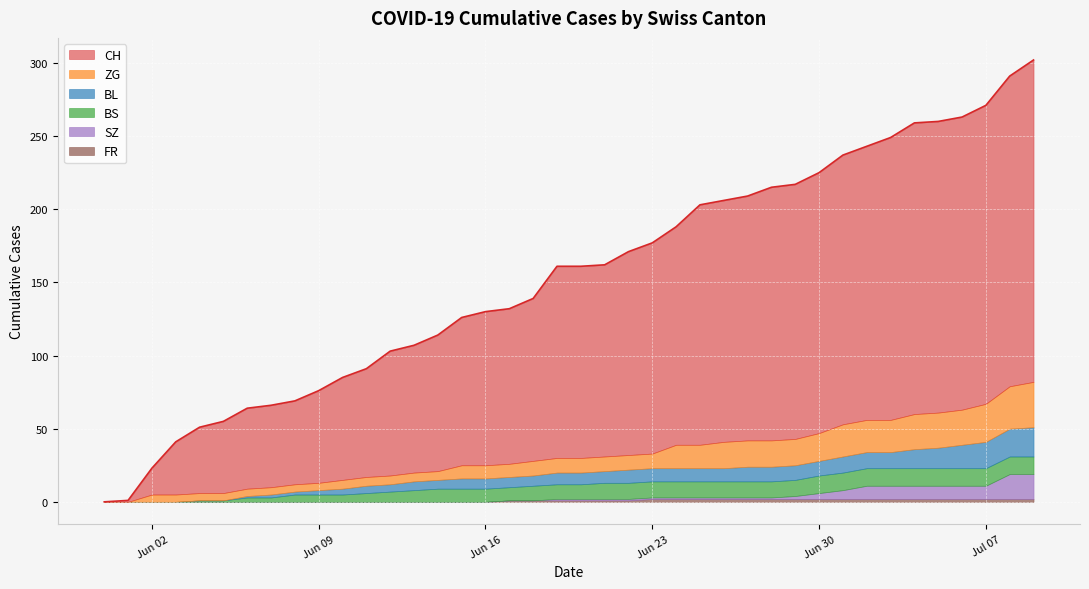

Which category has the highest value in the BL series?

2020-07-09